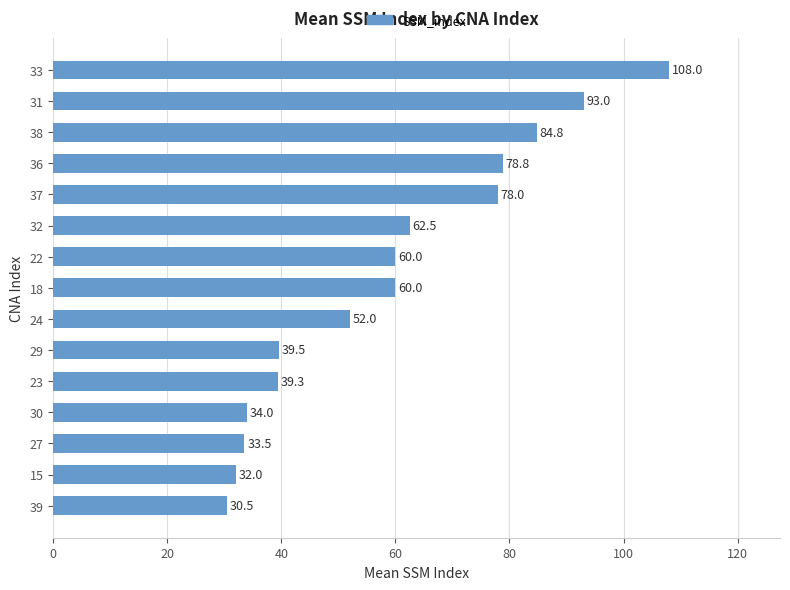

What is the change in value from 29 to 22?

+20.5